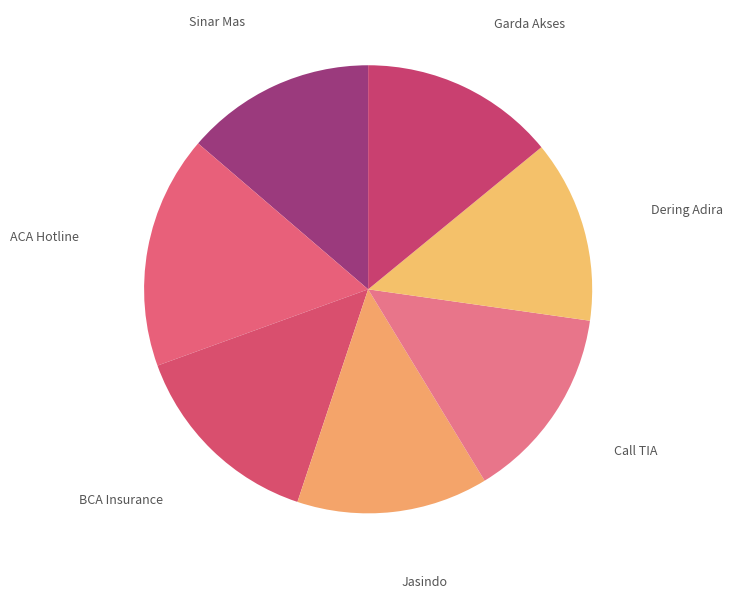

Count the number of slices in the pie.

7